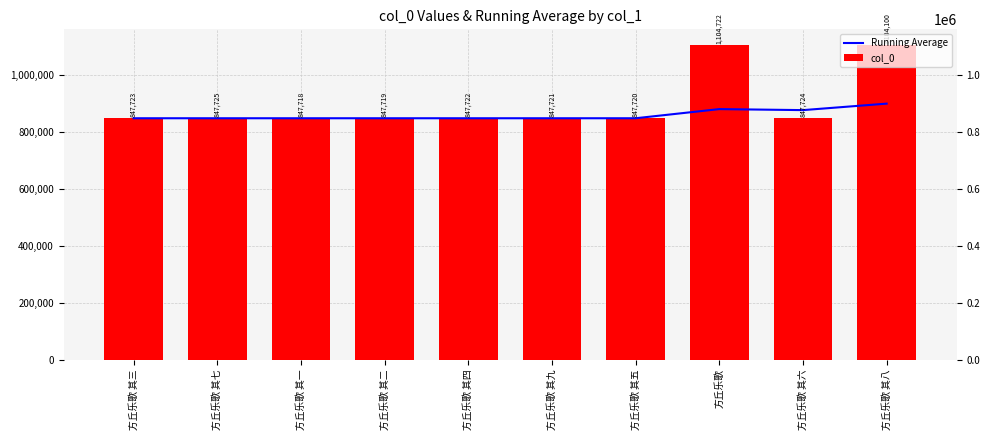

Reading right to left, extract all data points from this chart.

Running Average: 方丘乐歌 其八=899059.4	方丘乐歌 其六=876277.1	方丘乐歌=879846.2	方丘乐歌 其五=847721.1	方丘乐歌 其九=847721.3	方丘乐歌 其四=847721.4	方丘乐歌 其二=847721.2	方丘乐歌 其一=847722.0	方丘乐歌 其七=847724.0	方丘乐歌 其三=847723.0
col_0: 方丘乐歌 其八=1104100.0	方丘乐歌 其六=847724.0	方丘乐歌=1104722.0	方丘乐歌 其五=847720.0	方丘乐歌 其九=847721.0	方丘乐歌 其四=847722.0	方丘乐歌 其二=847719.0	方丘乐歌 其一=847718.0	方丘乐歌 其七=847725.0	方丘乐歌 其三=847723.0